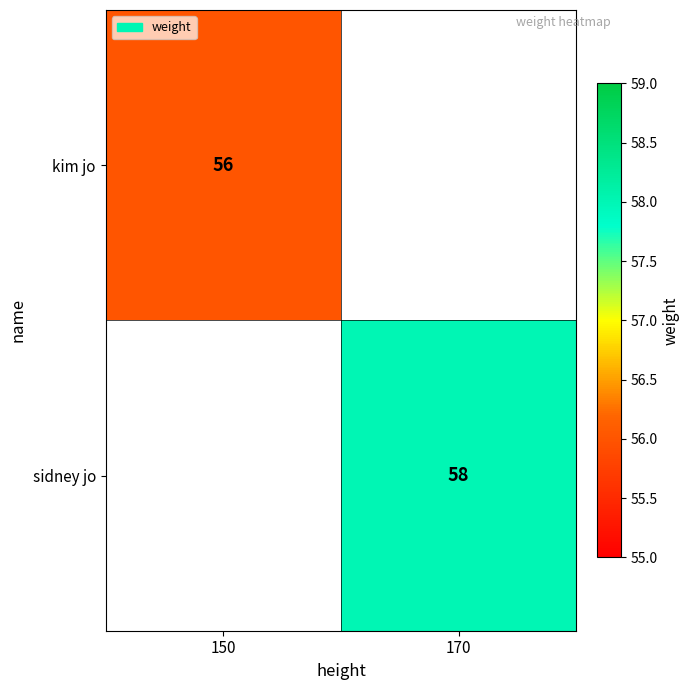

What is the greatest value displayed?

58.0